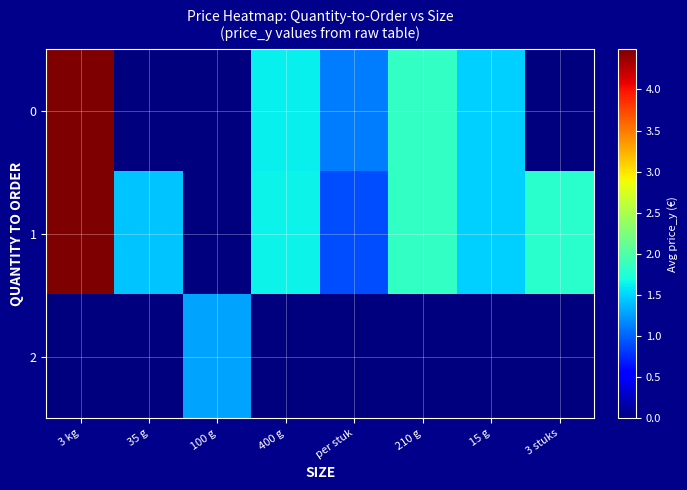

At which category does the chart reach its minimum across all series?

35 g